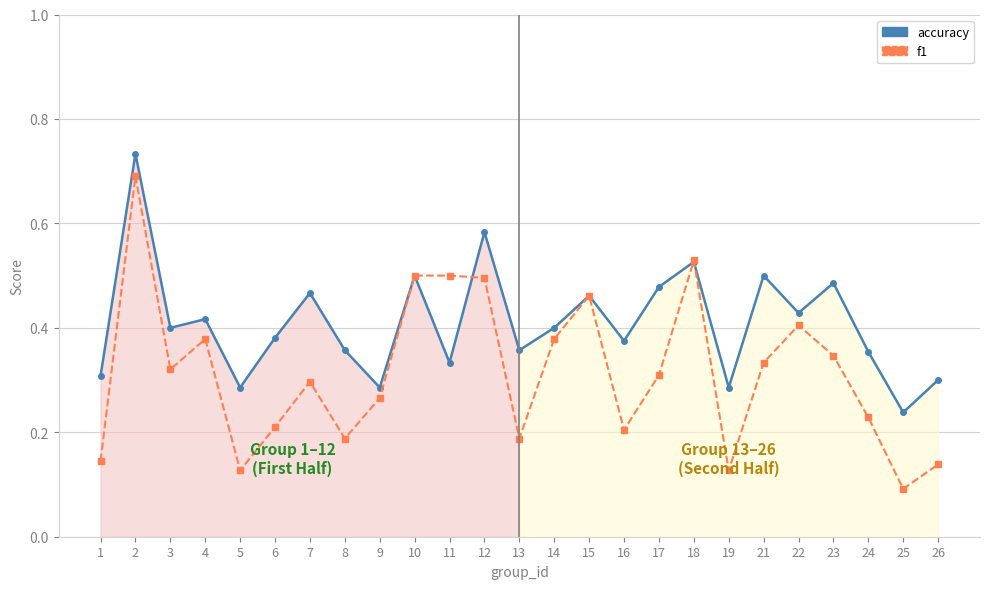

What is the sum of all accuracy values?

10.2